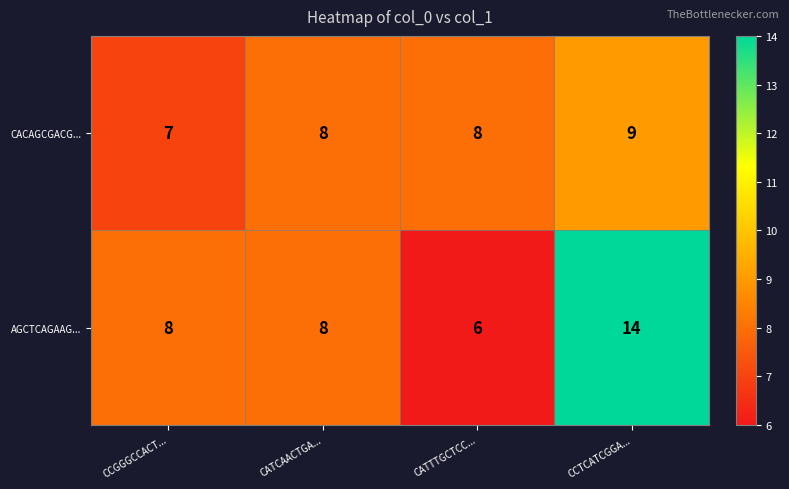

How many CACAGCGACG... values are between 8 and 9?

3